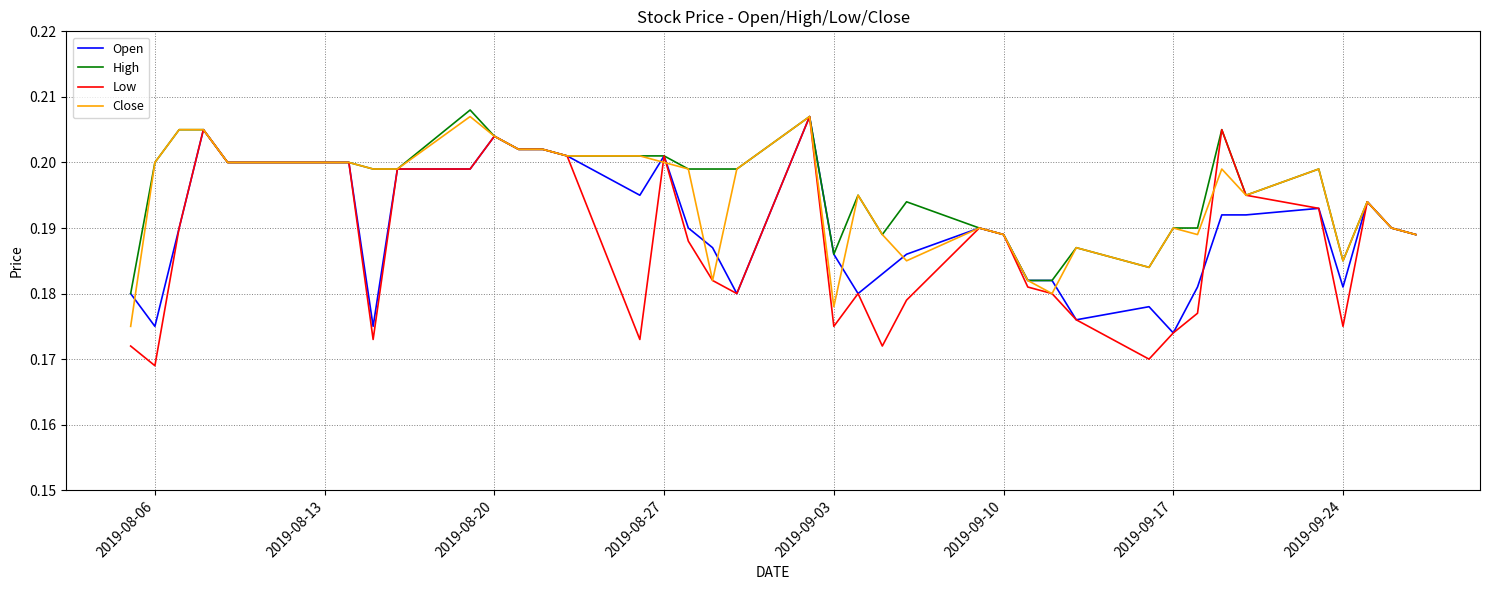

Which series has the largest range (max minus min)?

Low